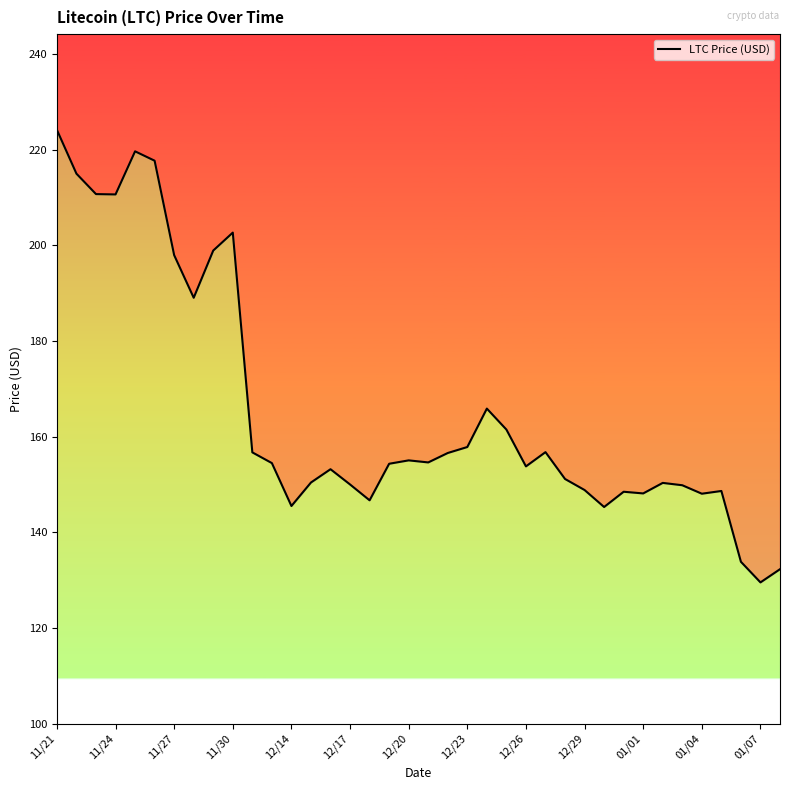

Does the chart have visible grid lines?

No